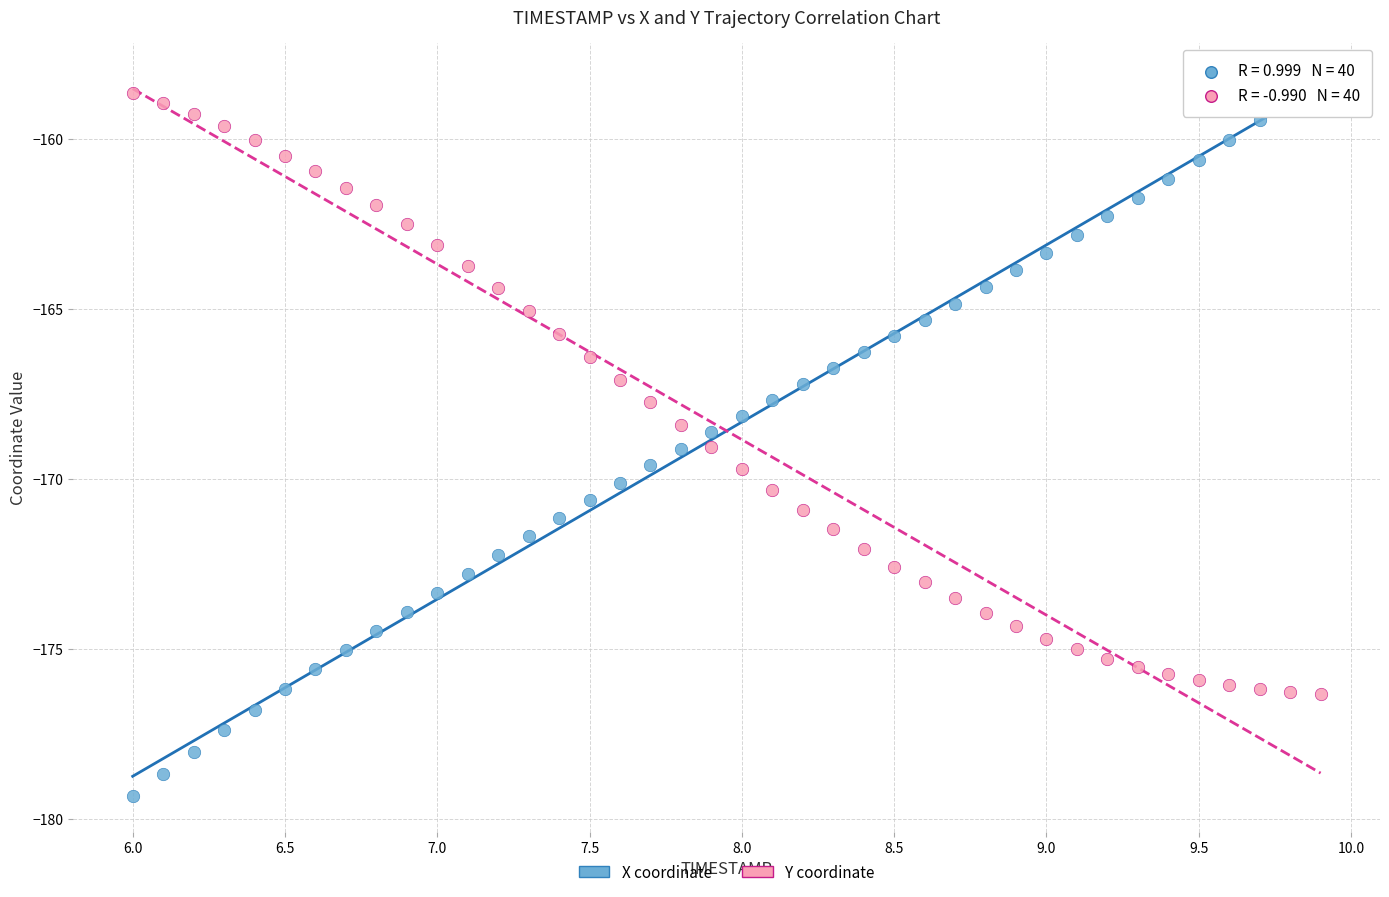

Across all data points, what is the range of X values (max minus min)?

3.9